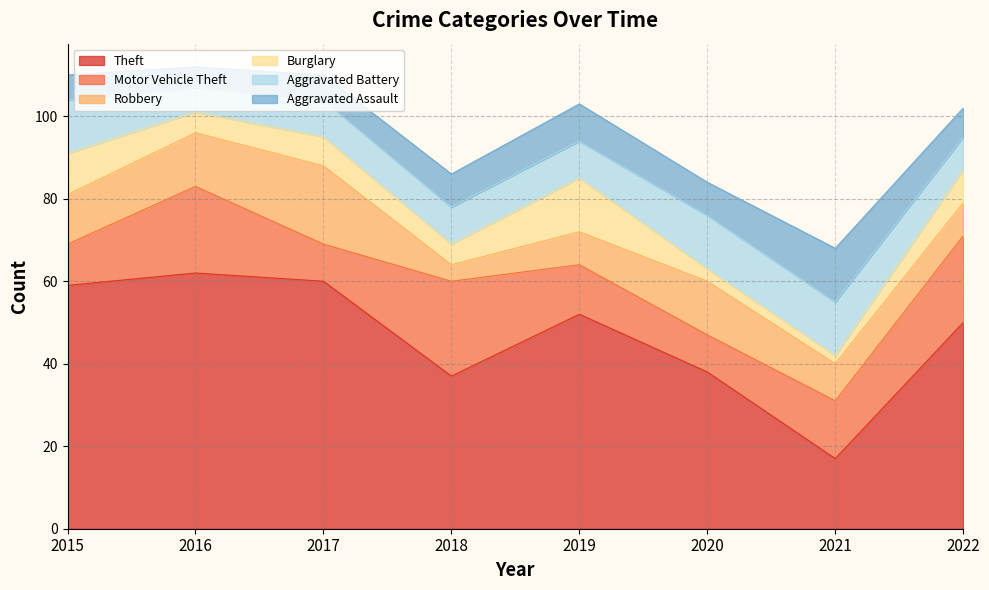

How many distinct data groups are displayed?

6